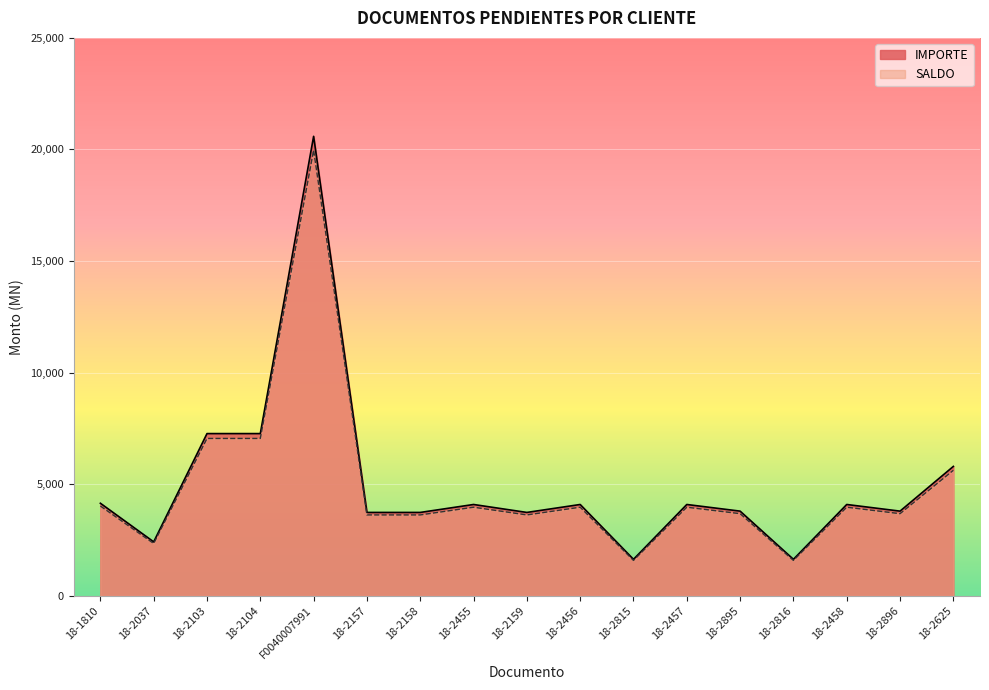

Rank the categories by IMPORTE value from highest to lowest.

F0040007991, 18-2103, 18-2104, 18-2625, 18-1810, 18-2455, 18-2456, 18-2457, 18-2458, 18-2895, 18-2896, 18-2159, 18-2157, 18-2158, 18-2037, 18-2815, 18-2816